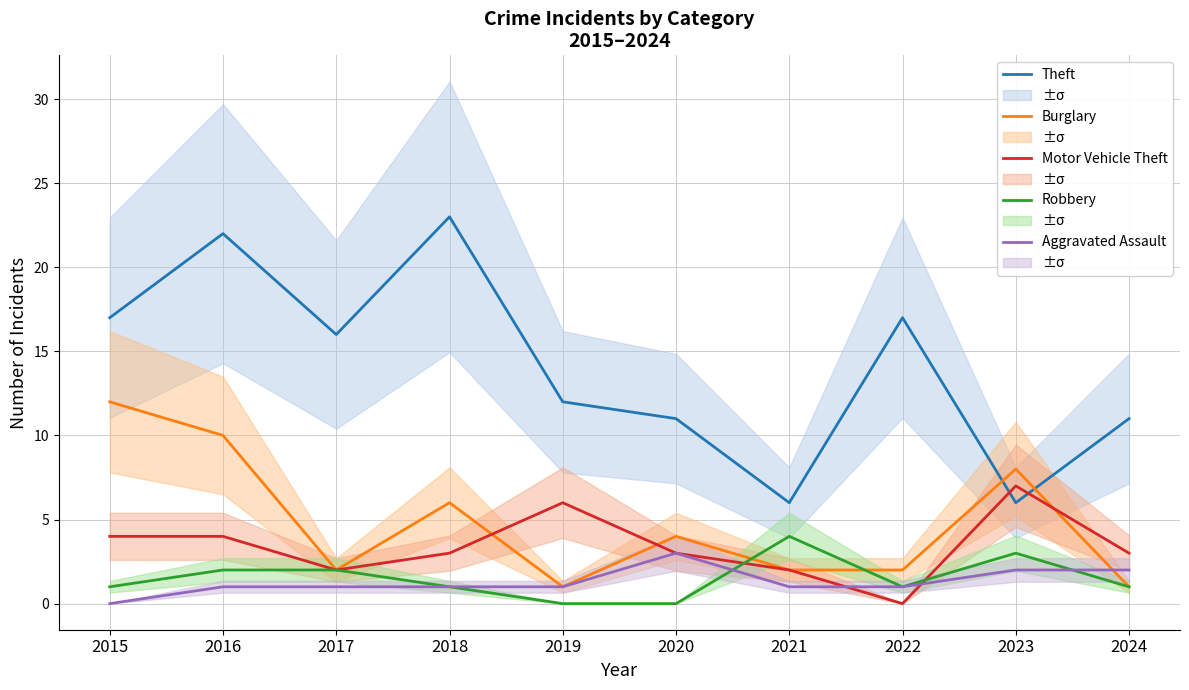

Reading left to right, list all the values displayed in this chart.

Theft: 2015=17	2016=22	2017=16	2018=23	2019=12	2020=11	2021=6	2022=17	2023=6	2024=11
Burglary: 2015=12	2016=10	2017=2	2018=6	2019=1	2020=4	2021=2	2022=2	2023=8	2024=1
Motor Vehicle Theft: 2015=4	2016=4	2017=2	2018=3	2019=6	2020=3	2021=2	2022=0	2023=7	2024=3
Robbery: 2015=1	2016=2	2017=2	2018=1	2019=0	2020=0	2021=4	2022=1	2023=3	2024=1
Aggravated Assault: 2015=0	2016=1	2017=1	2018=1	2019=1	2020=3	2021=1	2022=1	2023=2	2024=2